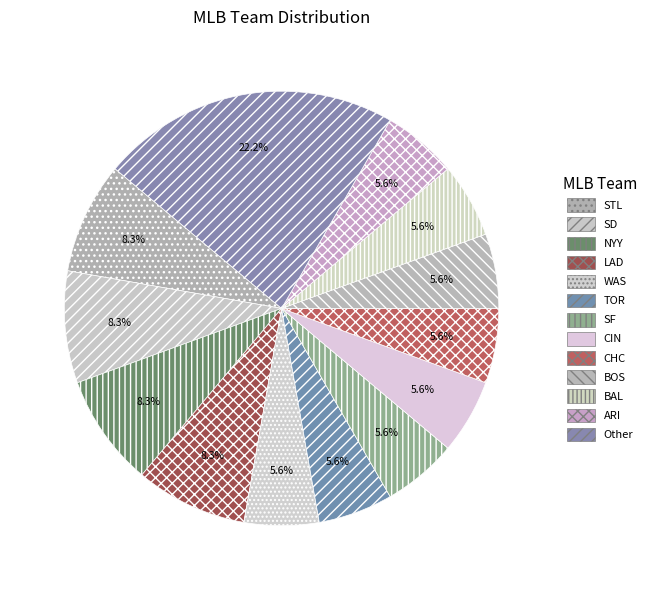

Which category has the biggest portion of the pie?

Other